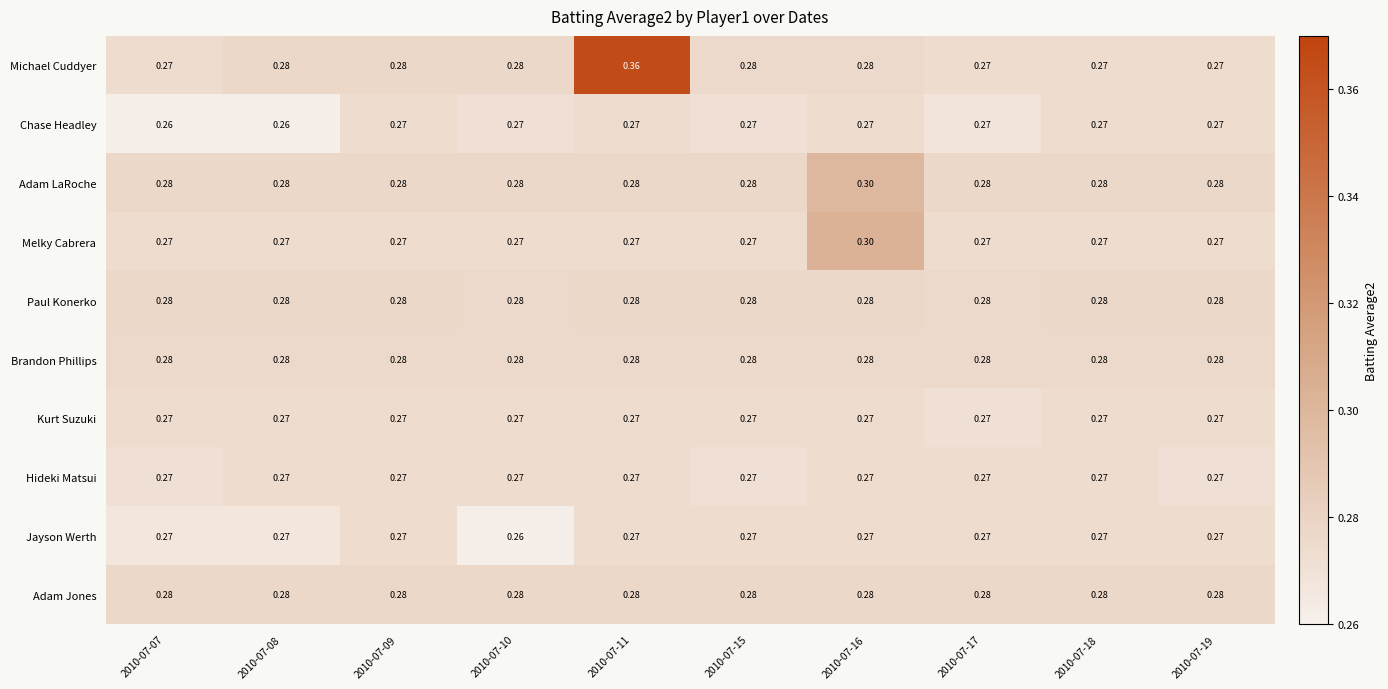

Which series changed the most between 2010-07-07 and 2010-07-08?

Michael Cuddyer